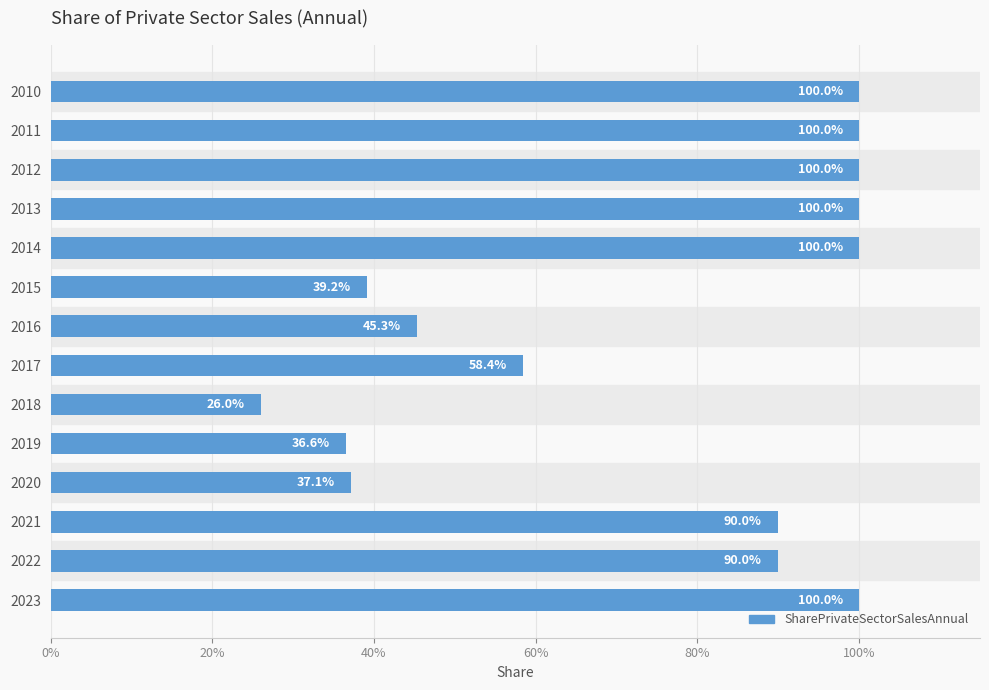

Does the chart contain stacked bars?

No